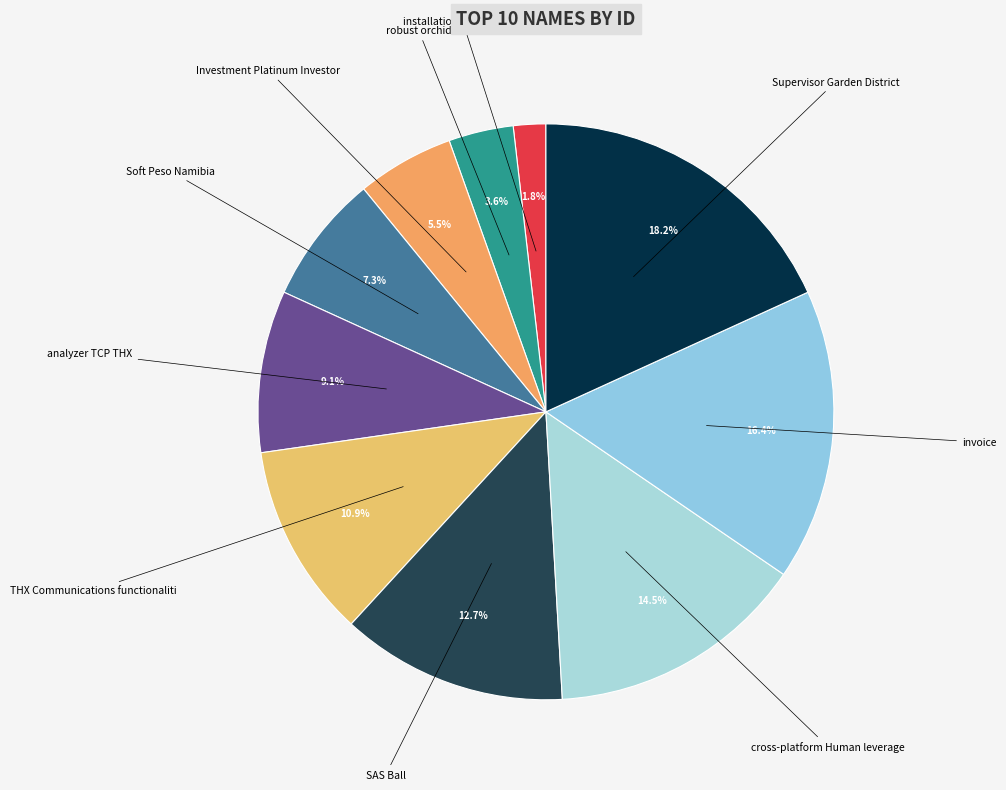

Between SAS Ball and Soft Peso Namibia, which is larger?

SAS Ball